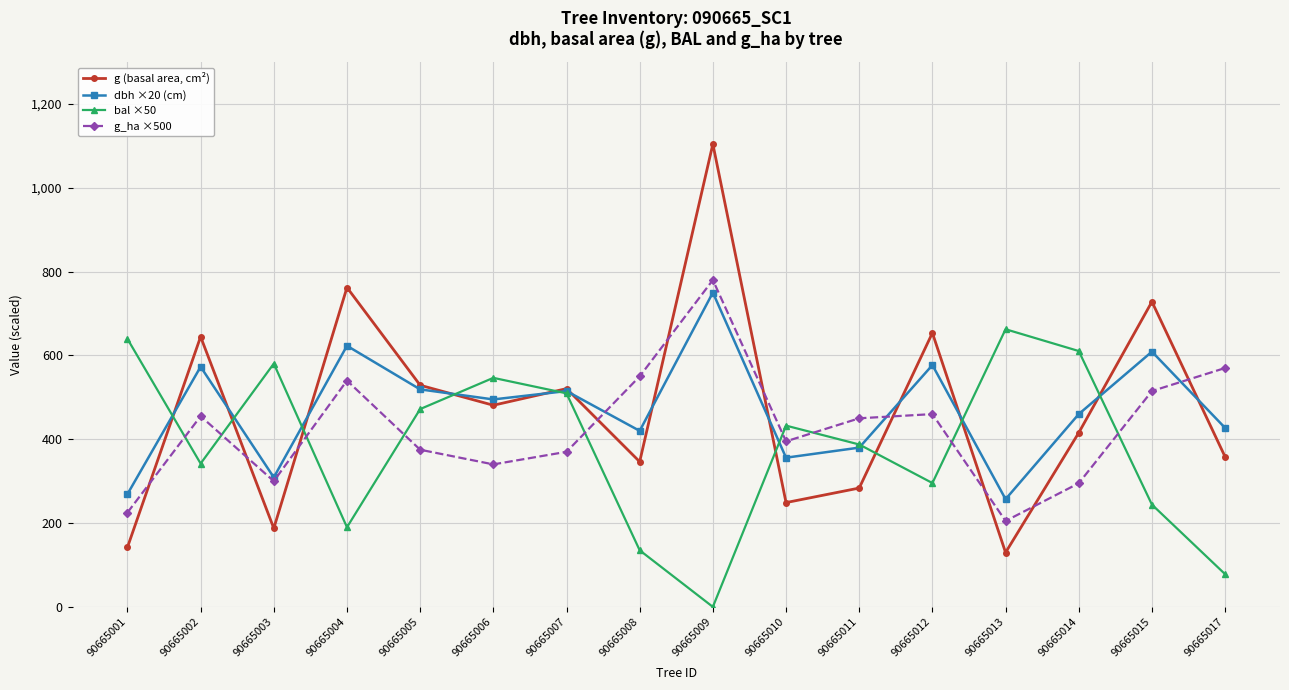

Is the value of g (basal area, cm²) at 90665012 greater than the value of g_ha ×500 at 90665012?

Yes